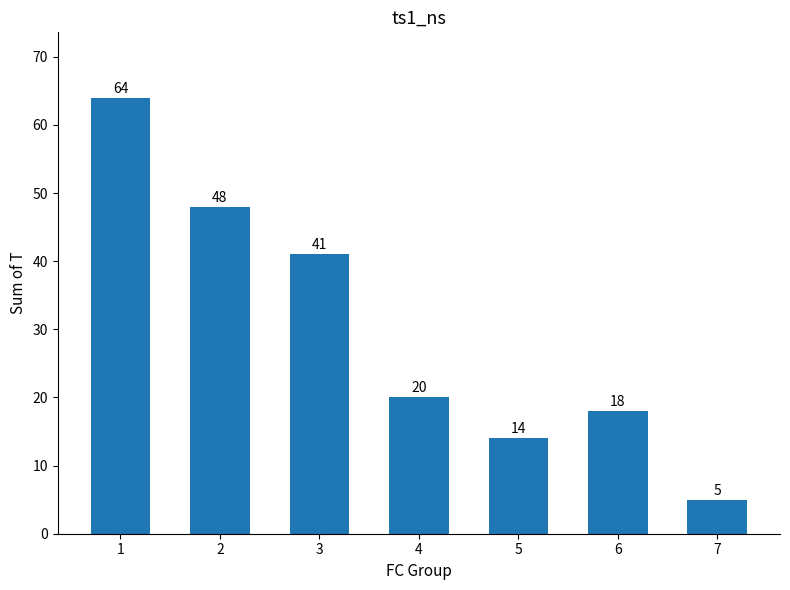

Which has a higher value, 7 or 6?

6